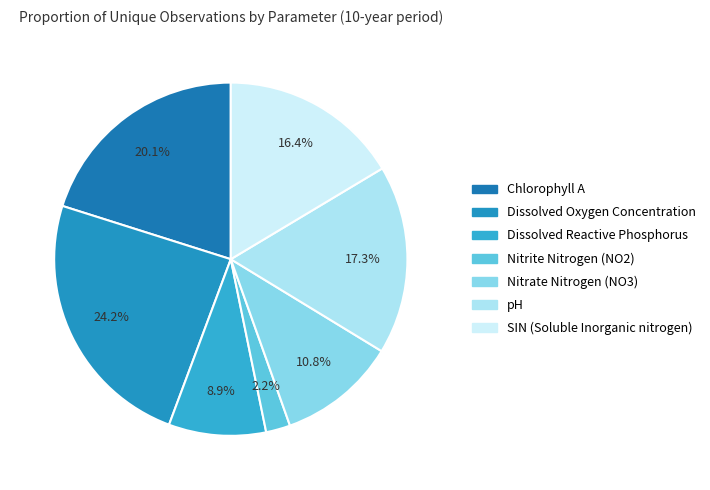

Which category has the biggest portion of the pie?

Dissolved Oxygen Concentration